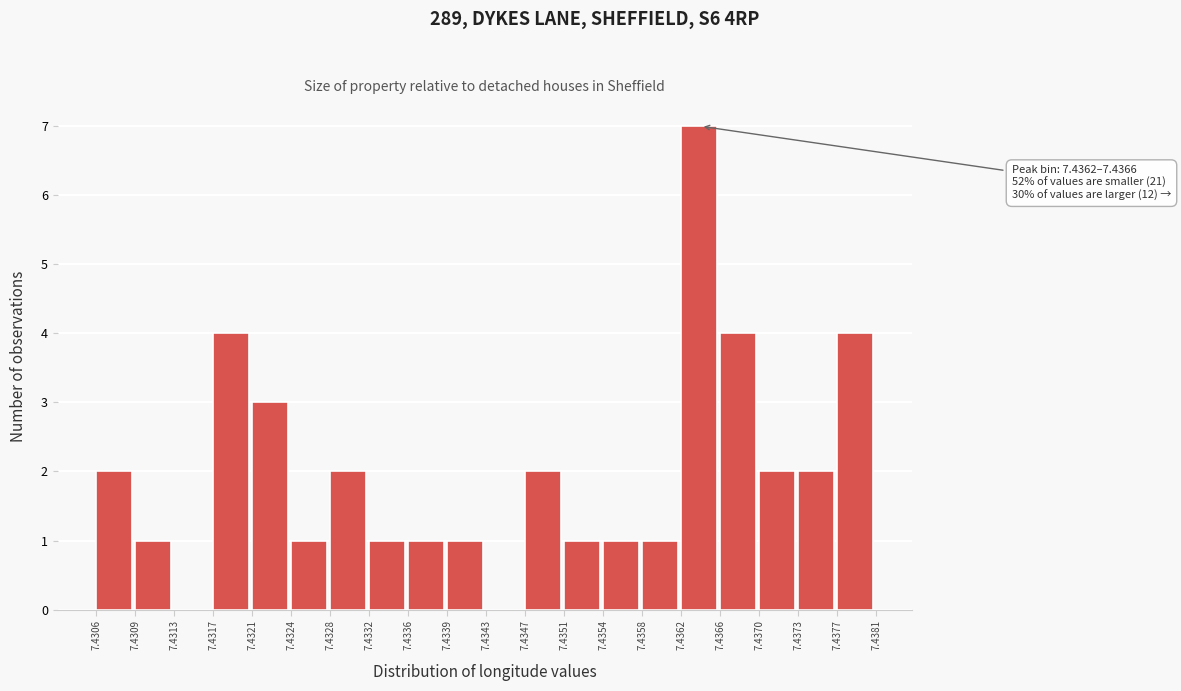

Which range on the x-axis has the tallest bar?

7.4362 to 7.4366